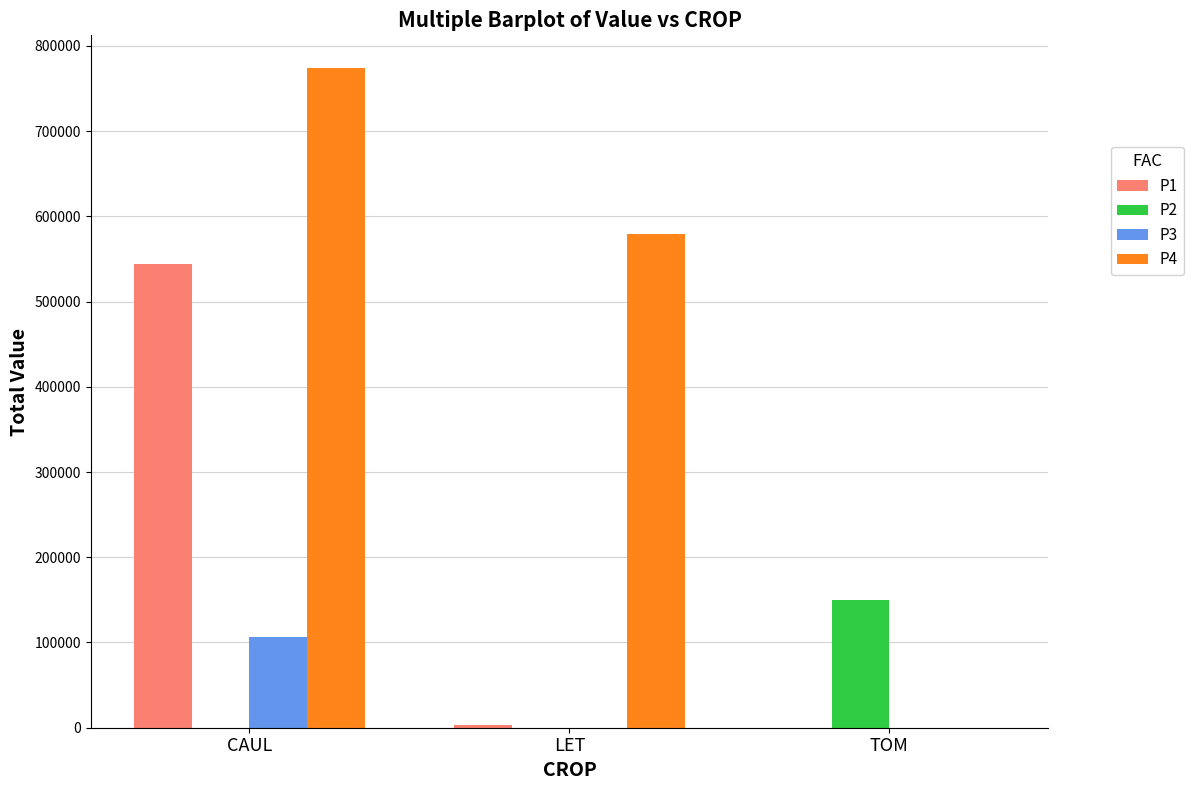

What is the sum of the P2 values at CAUL and TOM?

150358.4